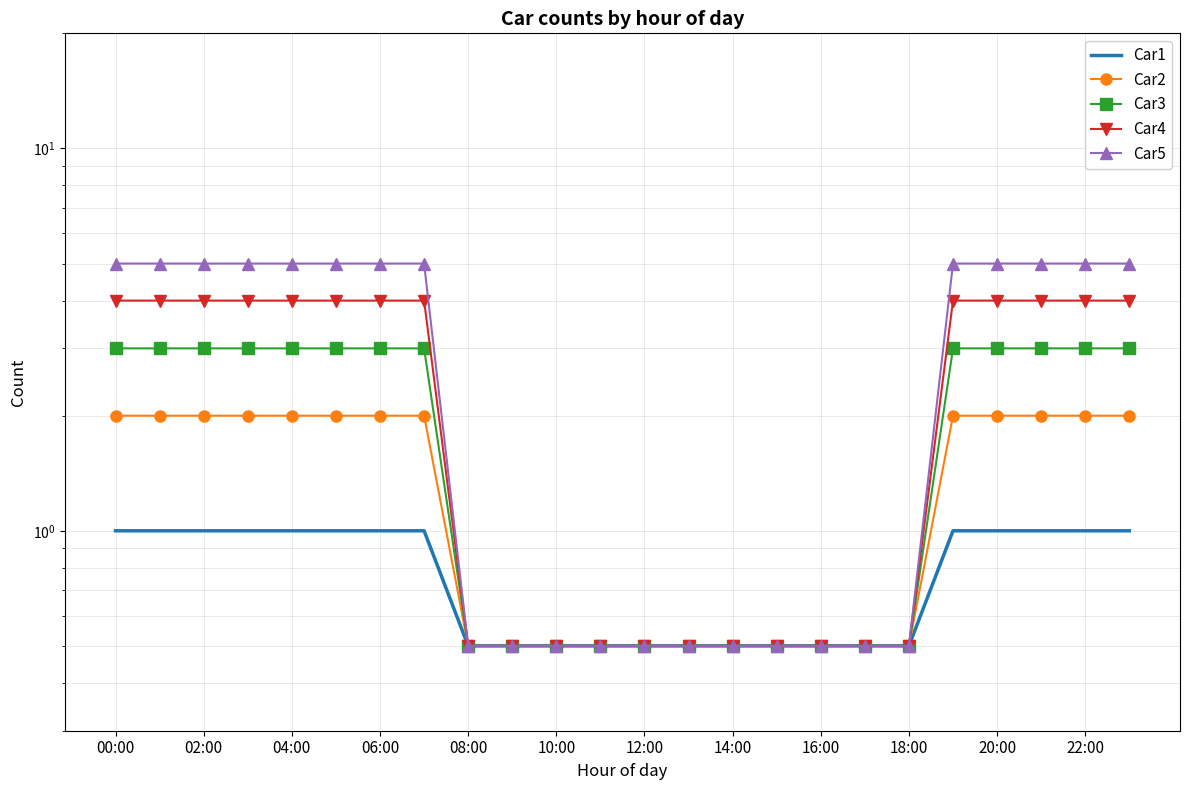

What is the sum of the Car1 values at 14:00 and 18:00?

1.0